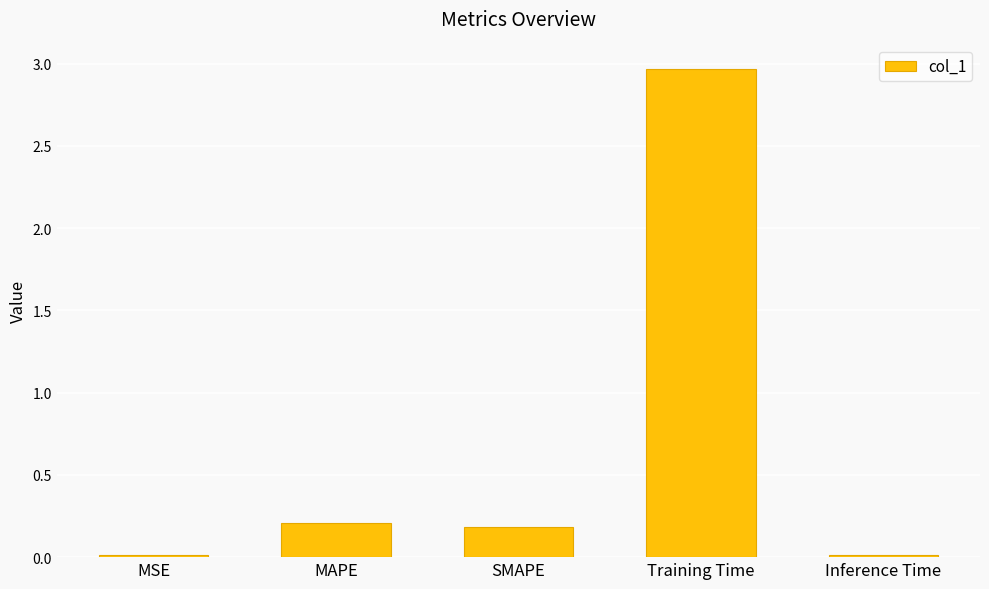

The value at Inference Time is 0.0. True or false?

True